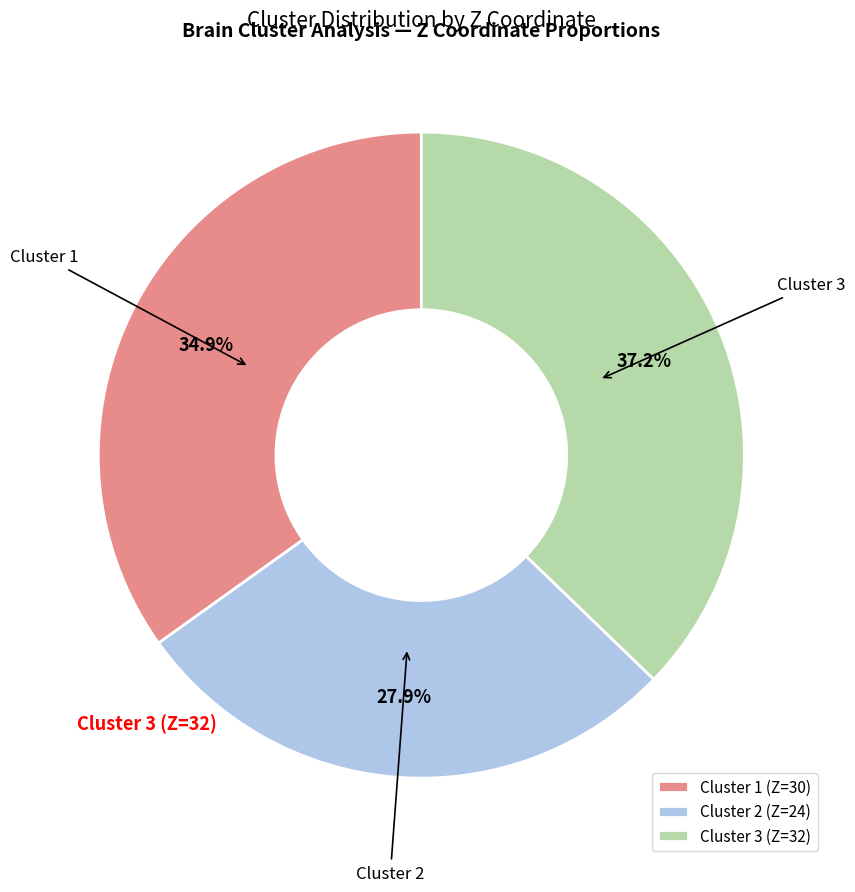

Rank the categories by value from highest to lowest.

Cluster 3, Cluster 1, Cluster 2